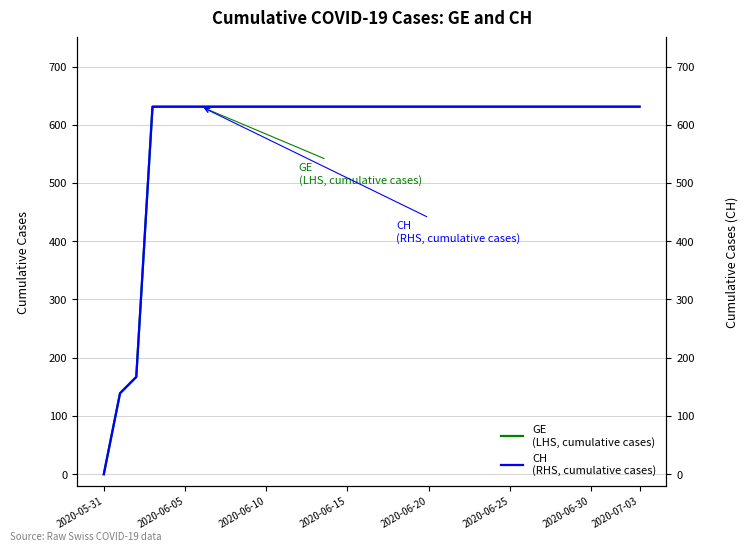

Rank the series at 21 from highest to lowest value.

GE
(LHS, cumulative cases), CH
(RHS, cumulative cases)